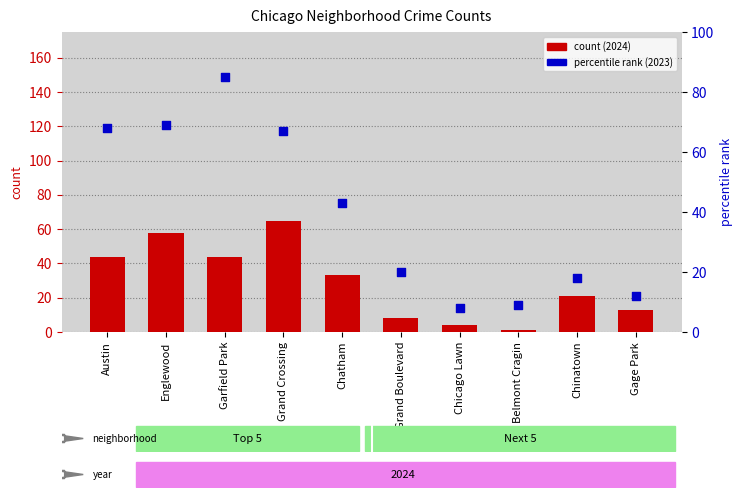

Is the value of count at Austin greater than the value of percentile rank within the sample at Belmont Cragin?

Yes